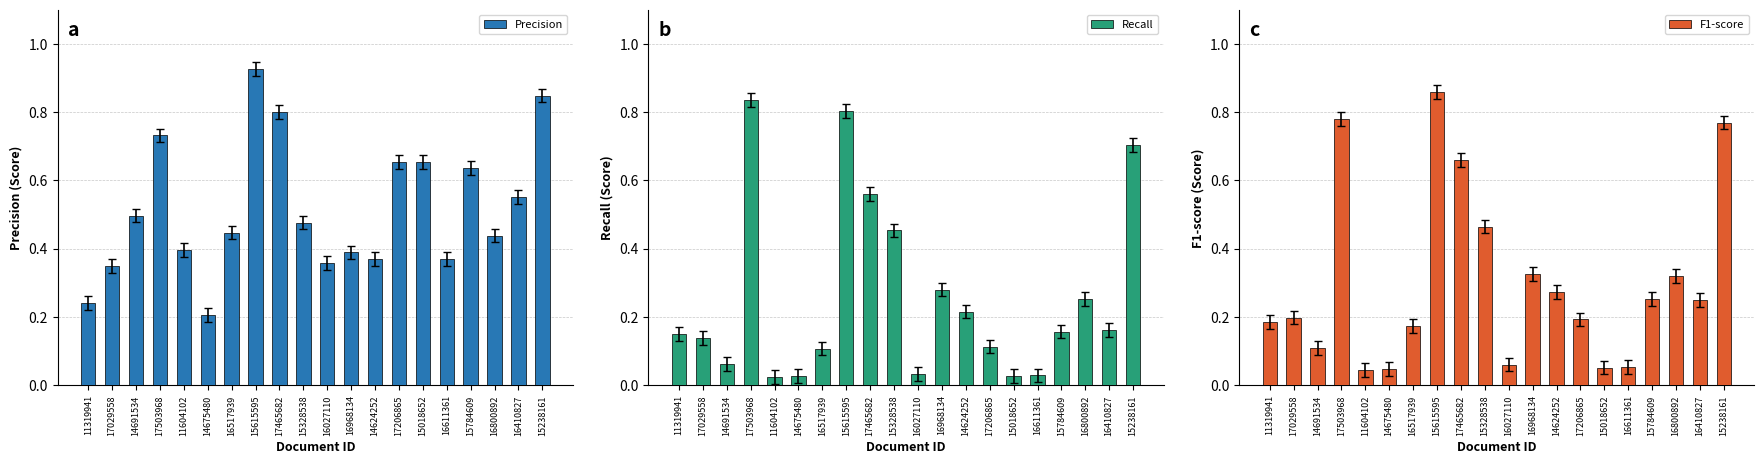

Which series changed the most between 17465682 and 16410827?

F1-score